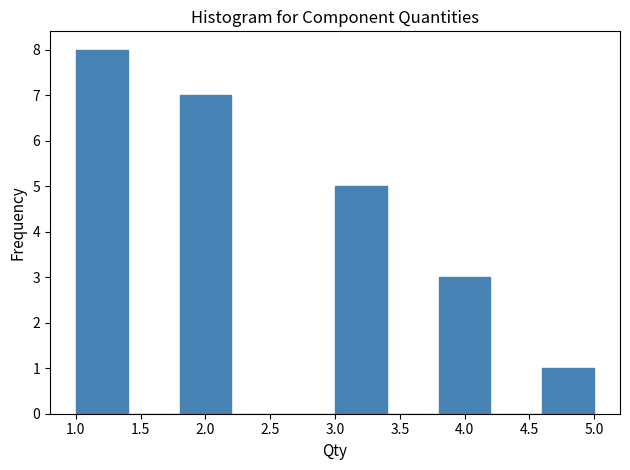

Reading left to right, transcribe this chart: for each bar, give the range it covers on the x-axis and its height. The values are not printed on the chart, so give them approximately, as read against the axis.

1.0 to 1.4: 8
1.4 to 1.8: 0
1.8 to 2.2: 7
2.2 to 2.6: 0
2.6 to 3.0: 0
3.0 to 3.4: 5
3.4 to 3.8: 0
3.8 to 4.2: 3
4.2 to 4.6: 0
4.6 to 5.0: 1